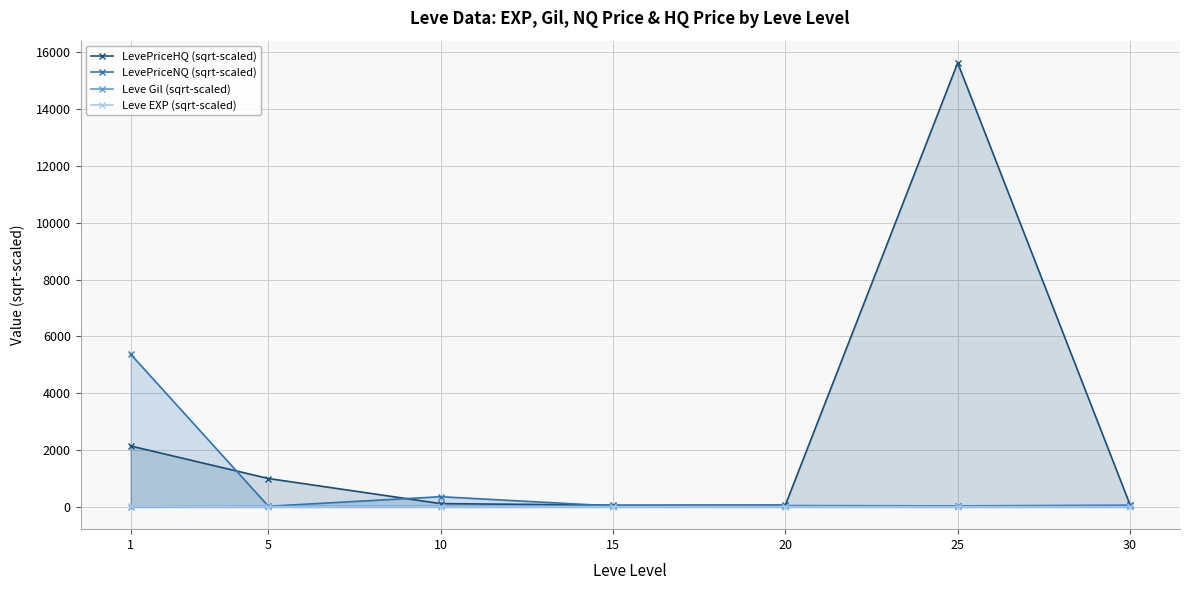

Which has a higher value, 25 or 15?

25